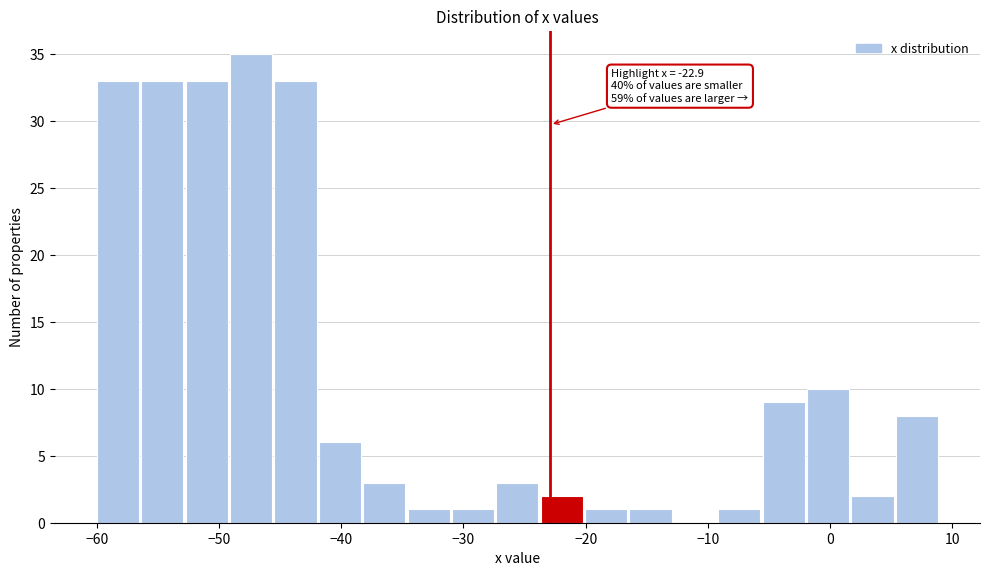

Around what value on the x-axis is the tallest bar? Give the approximate position of its centre, as read against the axis.

-47